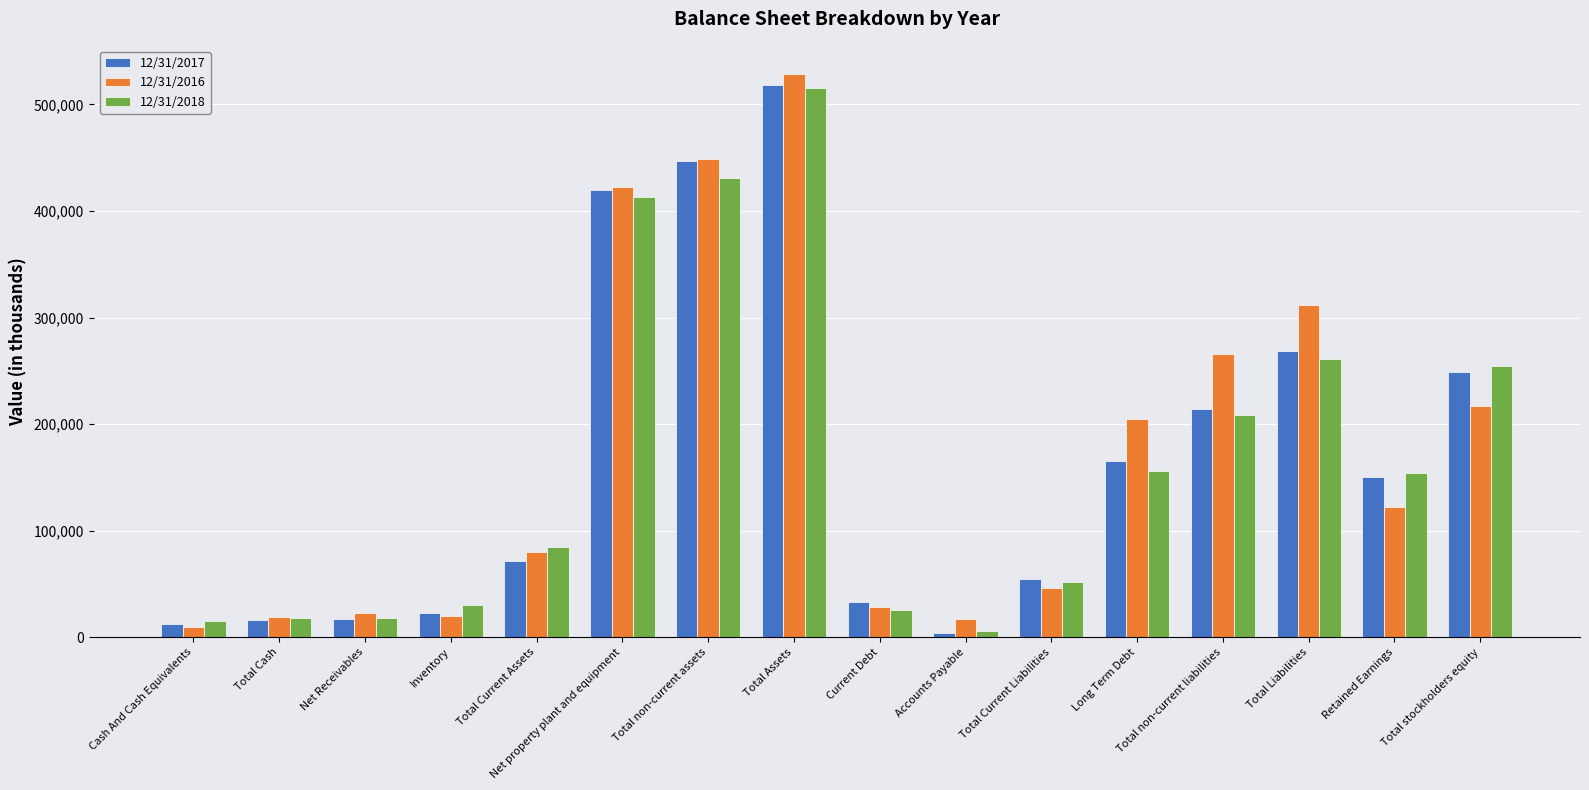

What is the minimum value shown in the chart?

4008